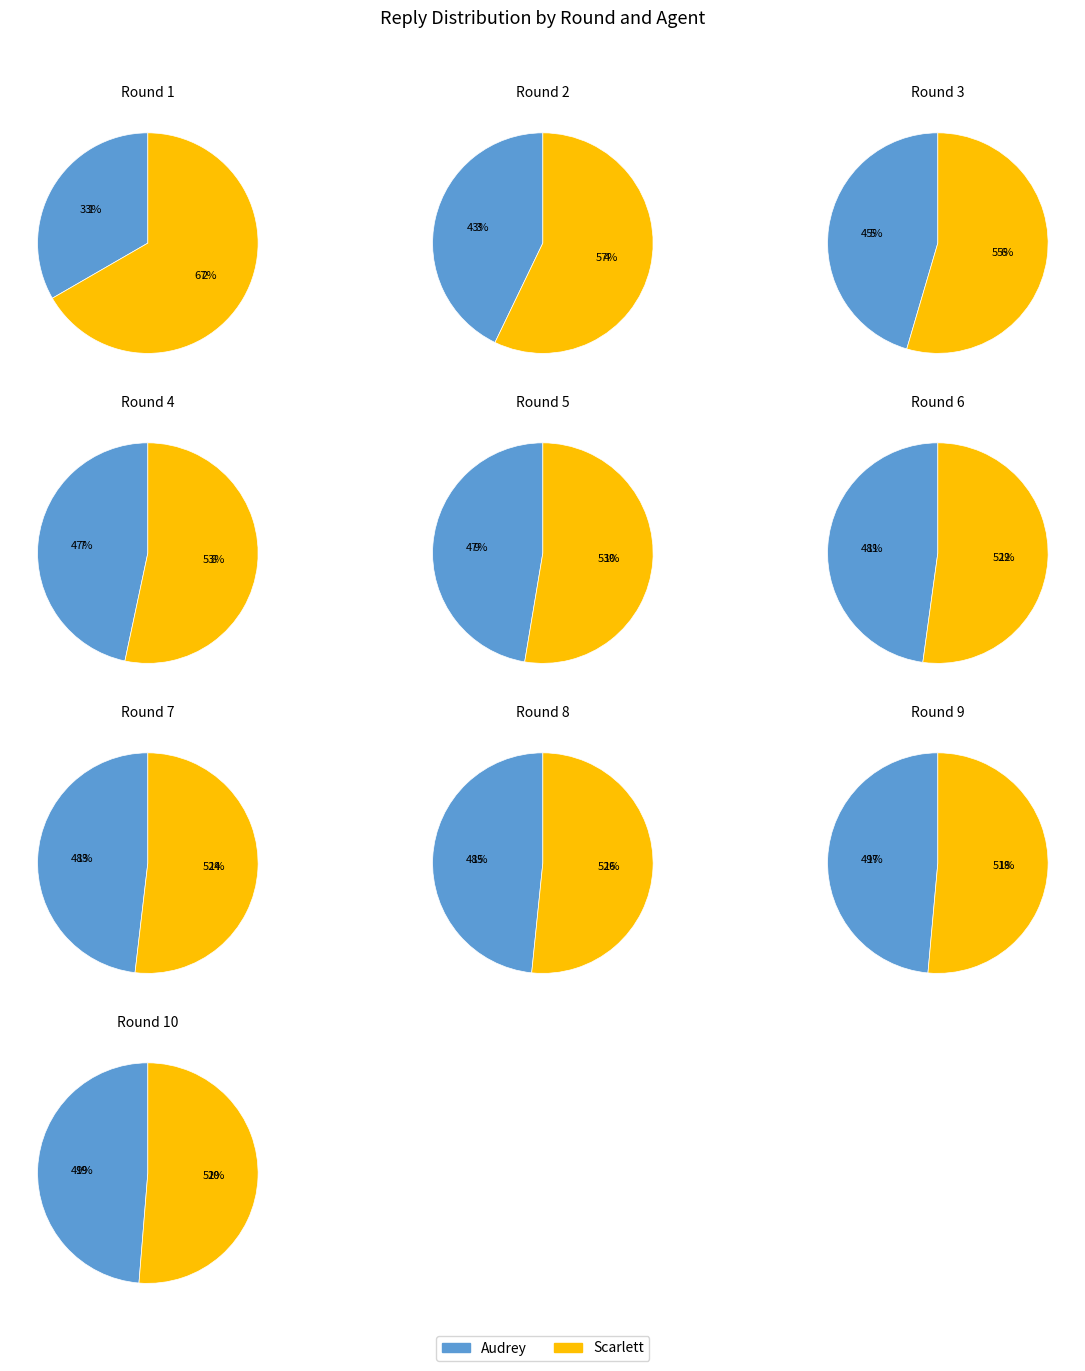

True or false: 4 accounts for 7% of the total.

True